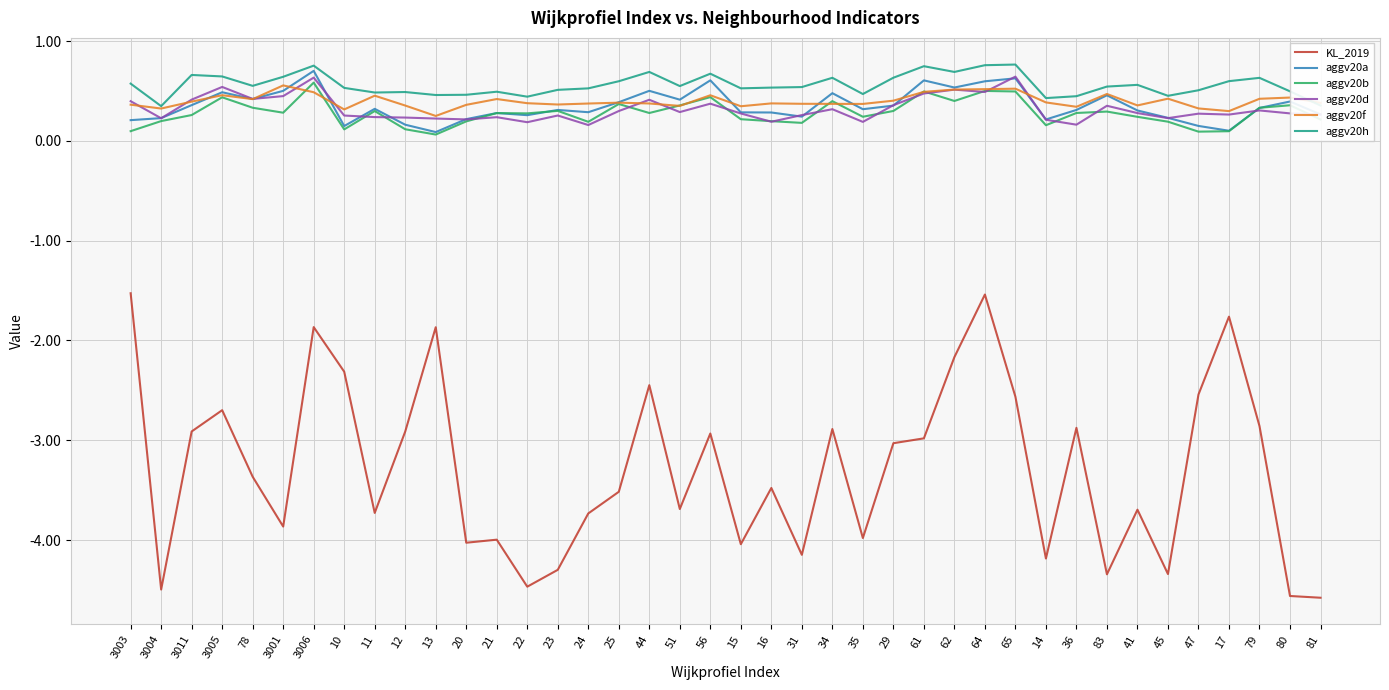

The aggv20h series shows 0.5 at 83. True or false?

True